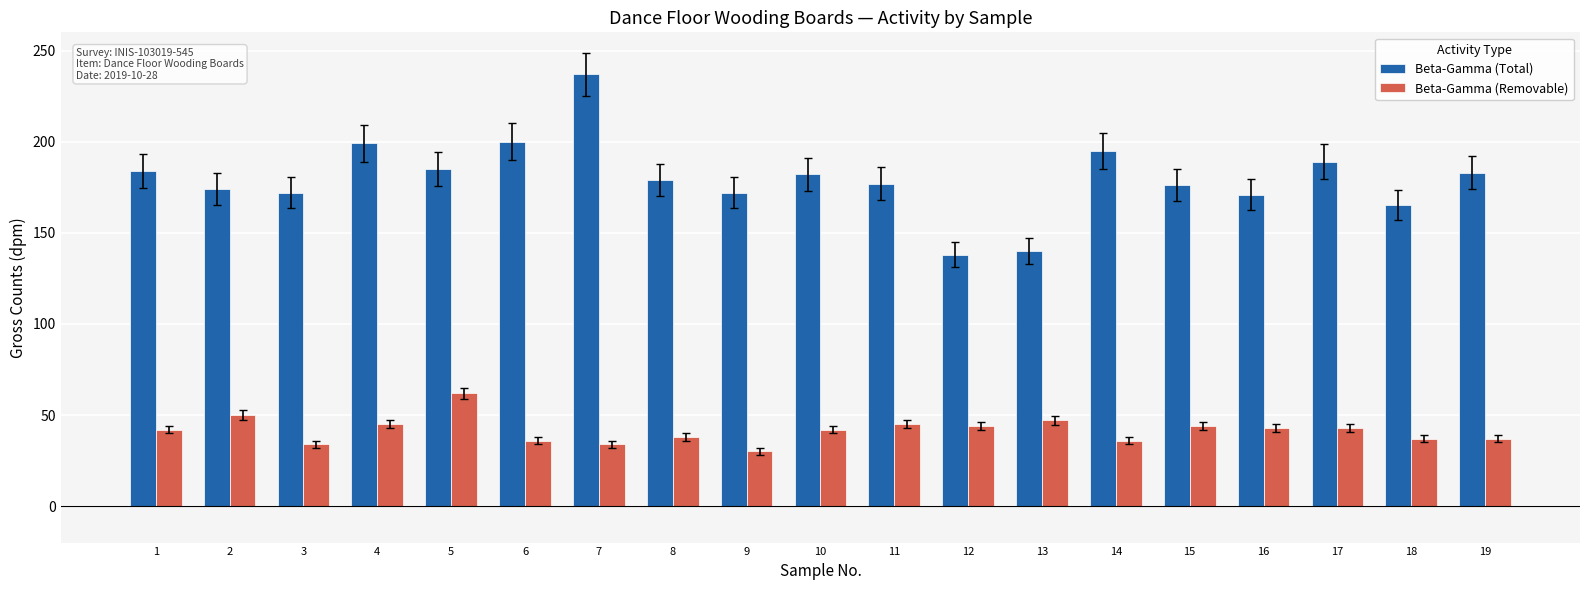

What is the maximum value for Beta-Gamma (Removable)?

62